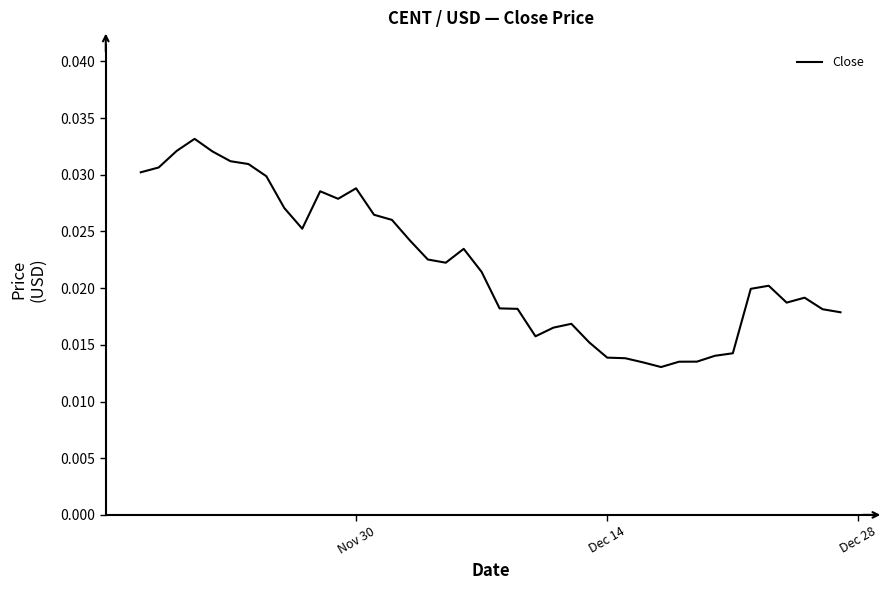

Is this an area chart (filled region under the line)?

No